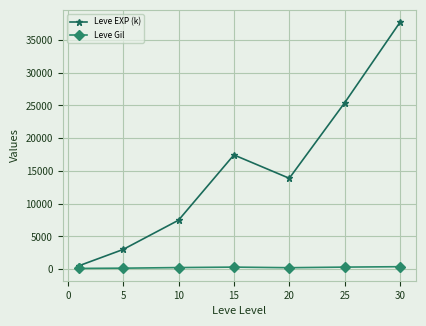

List the series in order of their peak value, highest first.

Leve EXP (k), Leve Gil